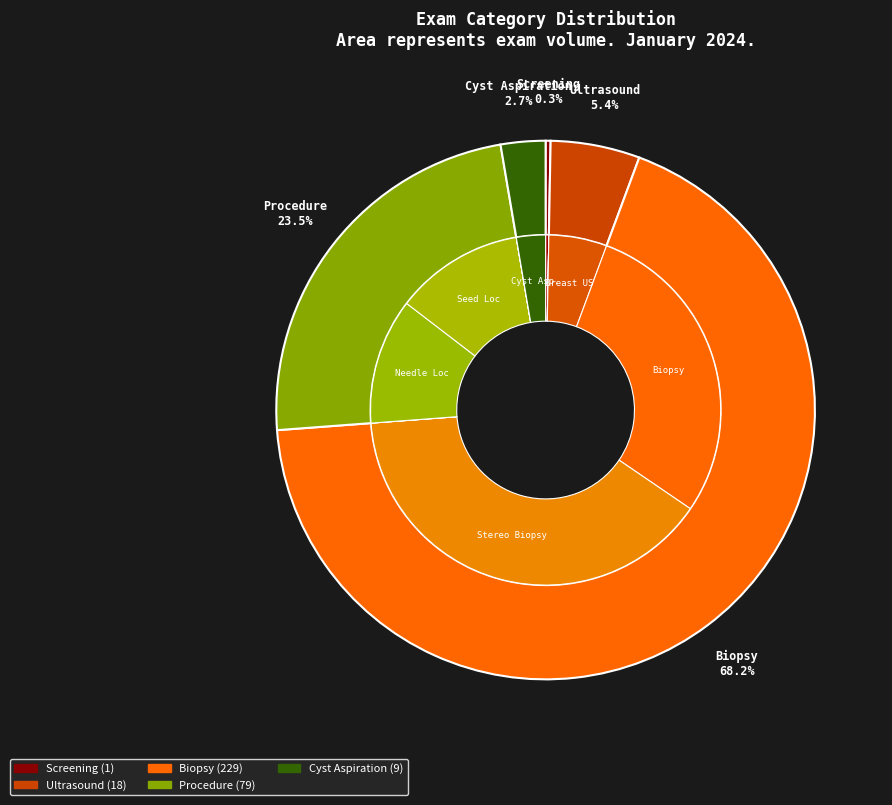

What portion of the pie excludes Cyst Aspiration?

97.3%